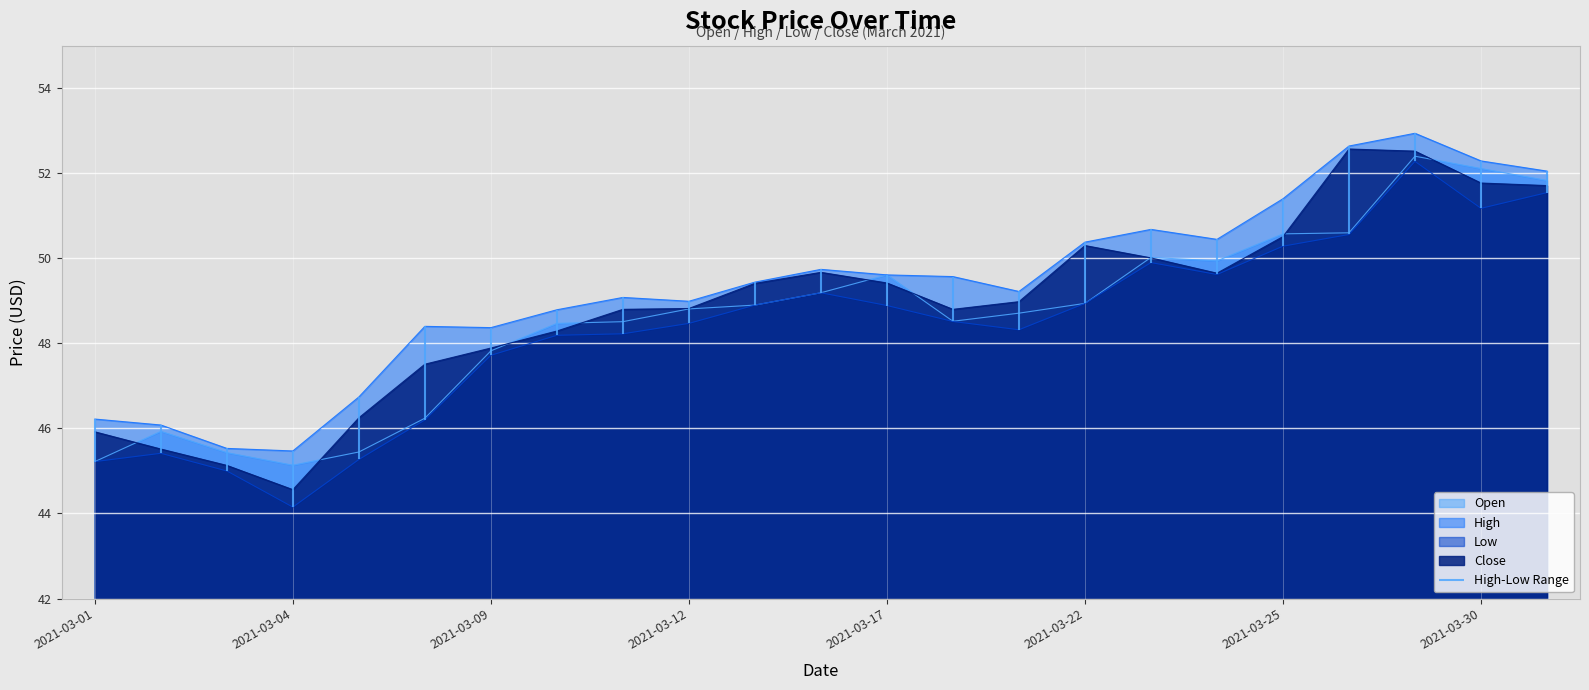

True or false: High has a value of 23.0 at 2021-03-29.

False